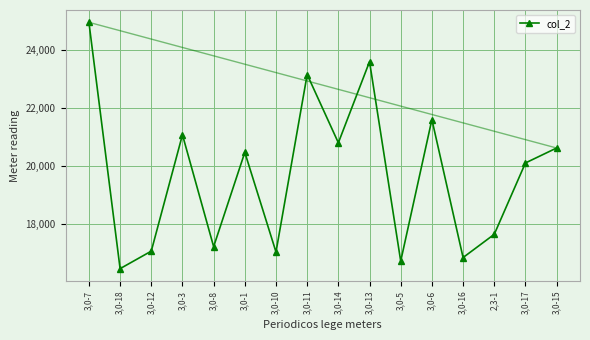

True or false: there are more than 2 points higher than both neighbors.

True